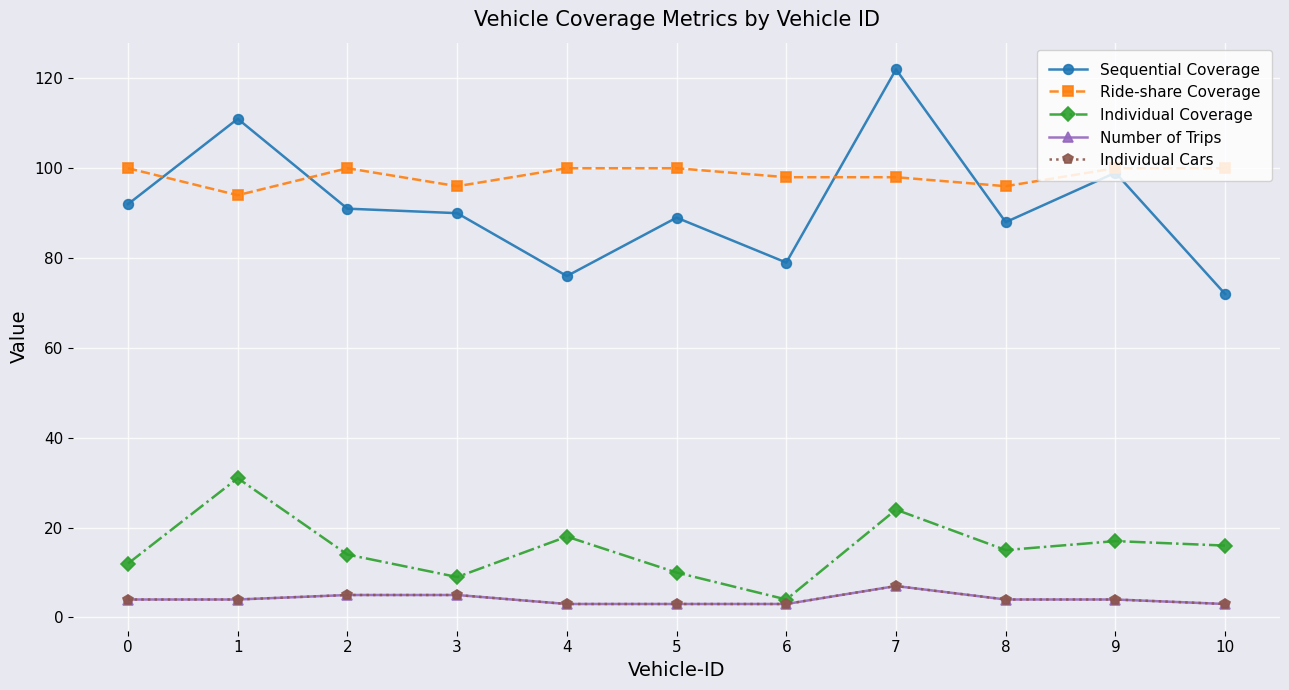

How many series are shown in this chart?

5